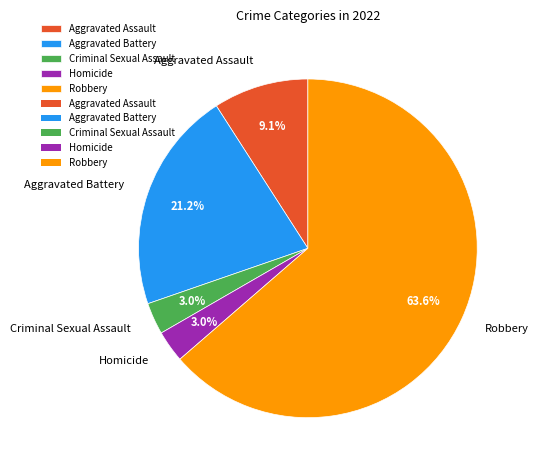

To the nearest percent, what portion does Aggravated Assault represent?

9%